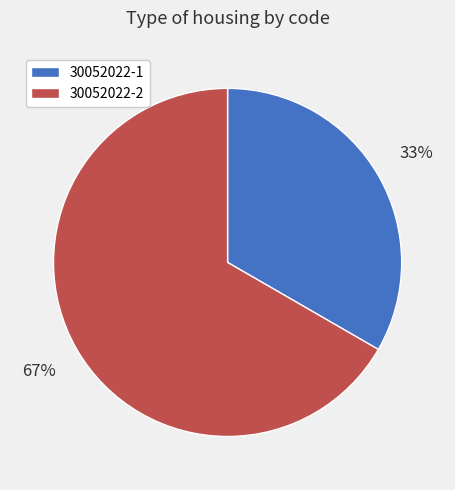

Which slice represents more than half of the pie?

30052022-2